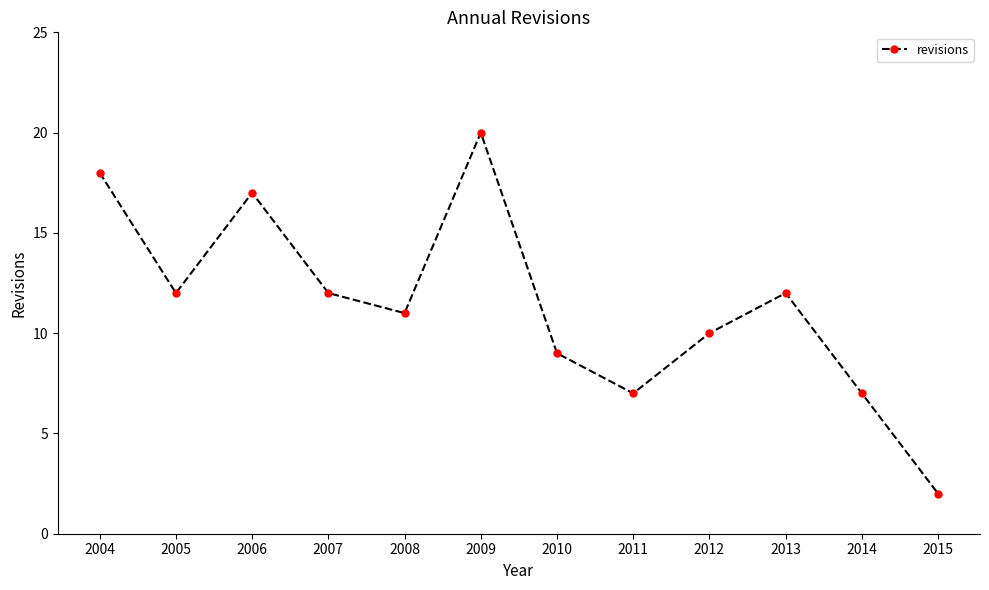

What is the sum of the values at 2011 and 2004?

25